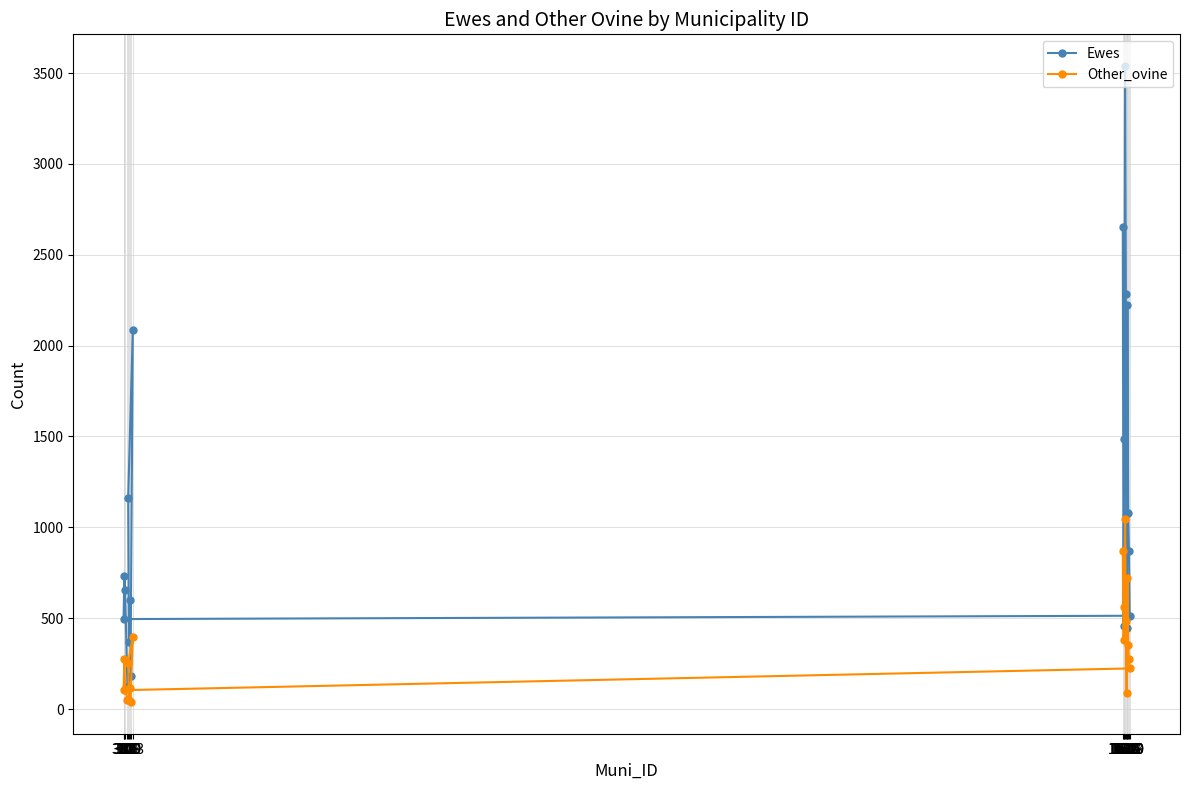

Is the value of Ewes at 306 greater than the value of Other_ovine at 1605?

No